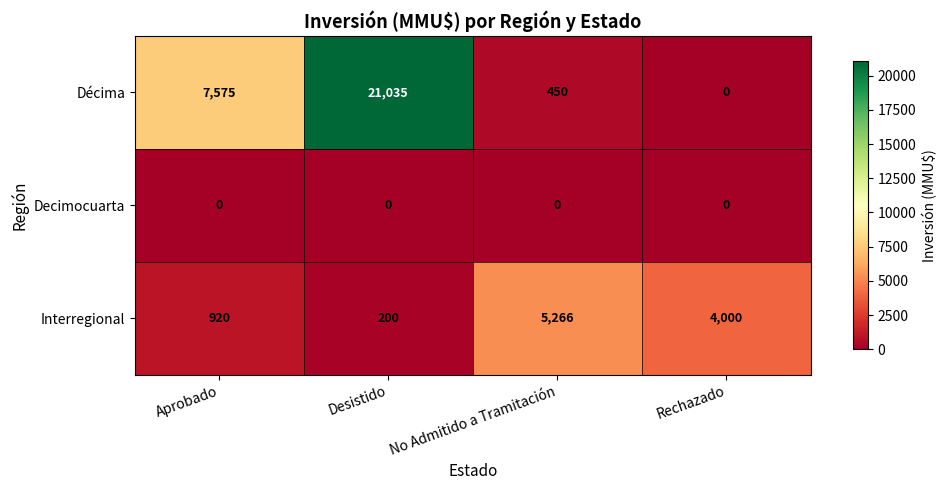

What is the spread (max minus min) of values at Desistido?

21035